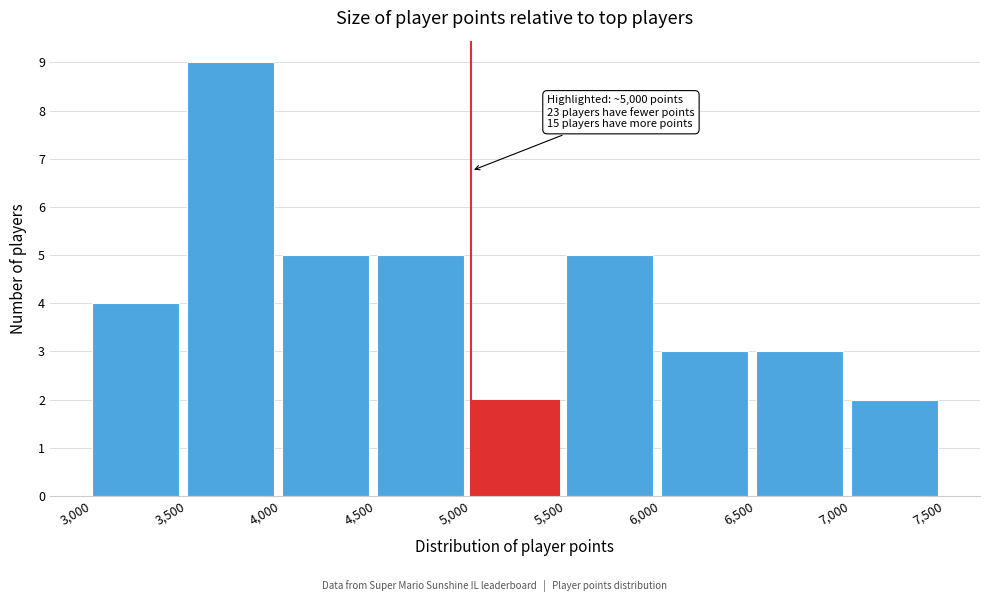

Over which range of the x-axis is the bar tallest?

3,500 to 4,000